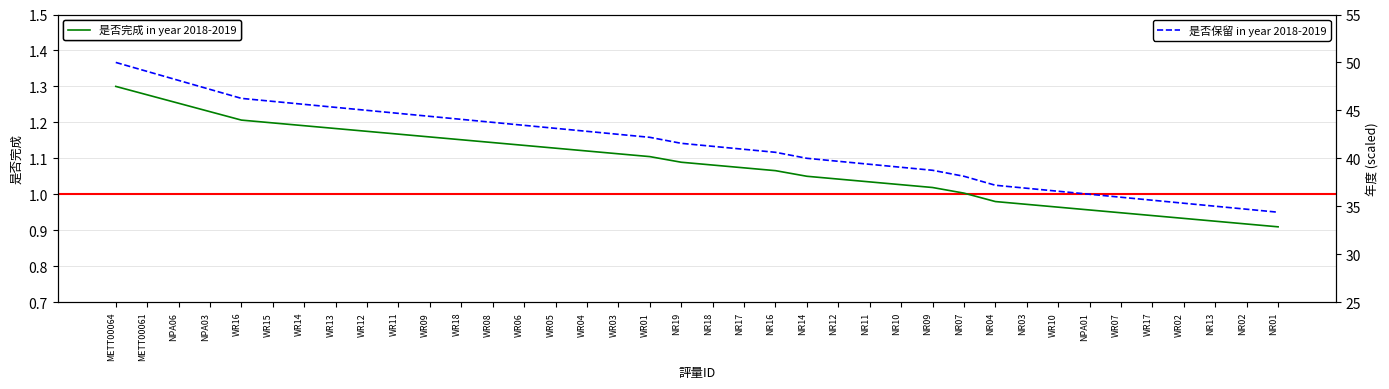

True or false: 是否保留 (varied by 年度) has more than 2 points higher than both neighbors.

False